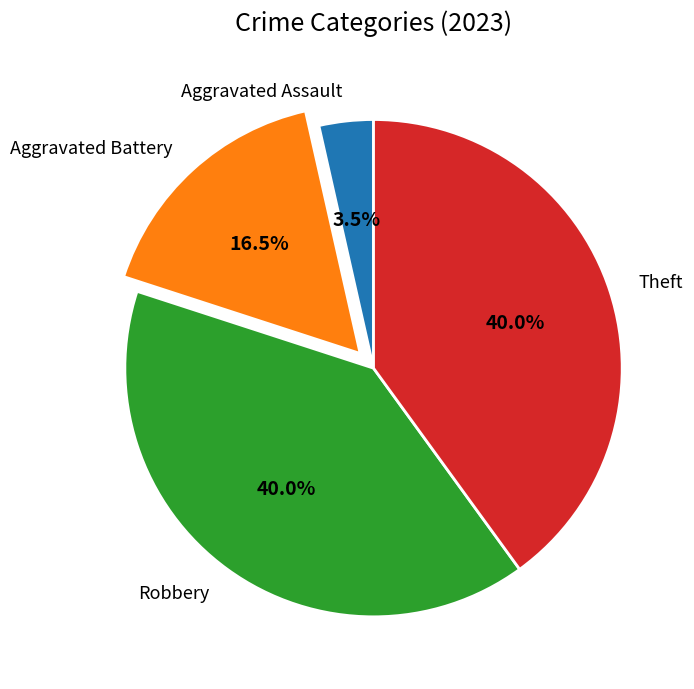

What is the smallest slice in the pie chart?

Aggravated Assault